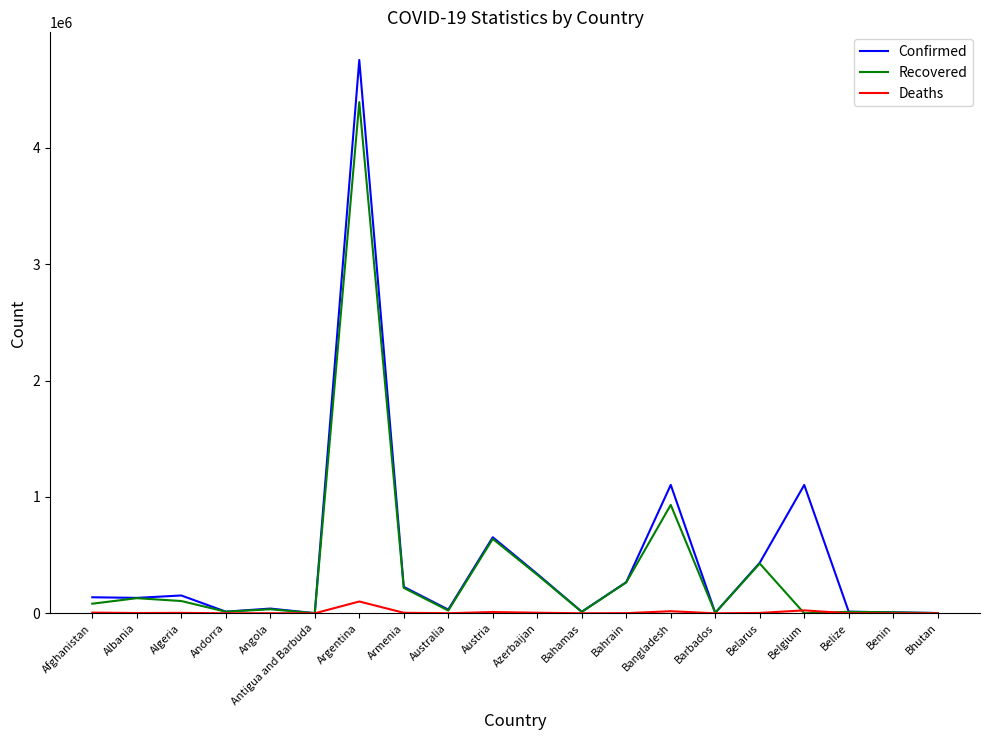

At which category is the sum across all series the highest?

Argentina